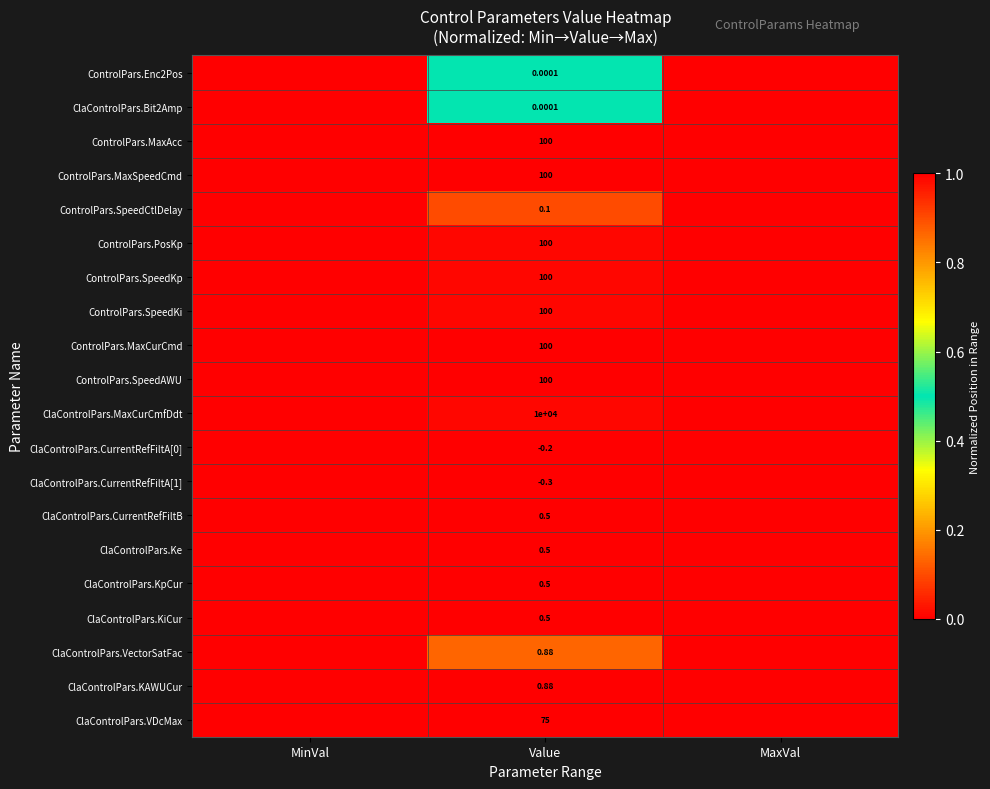

Which label corresponds to the largest value in the chart?

MaxVal